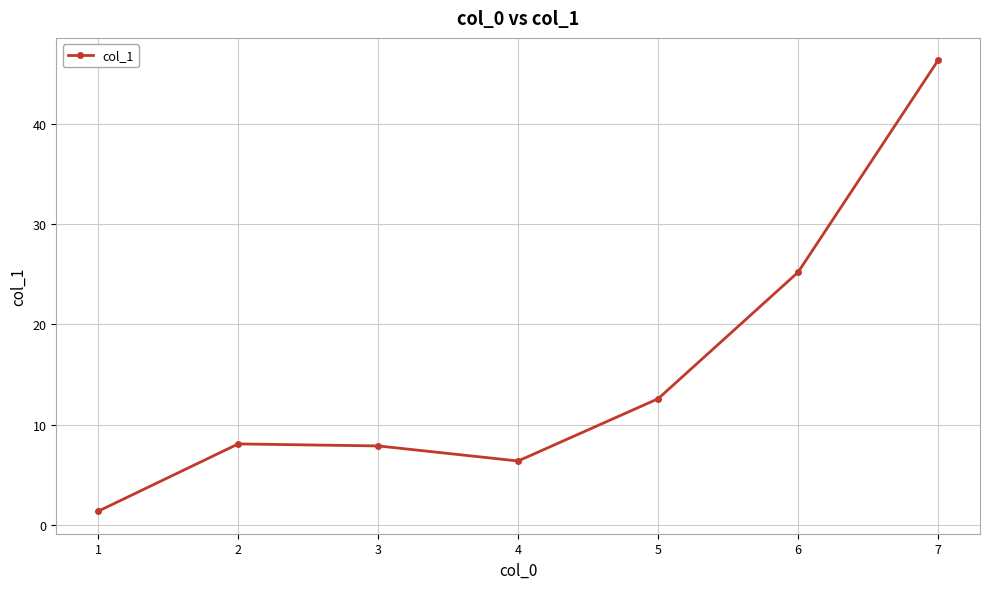

How many categories are shown in the chart?

7